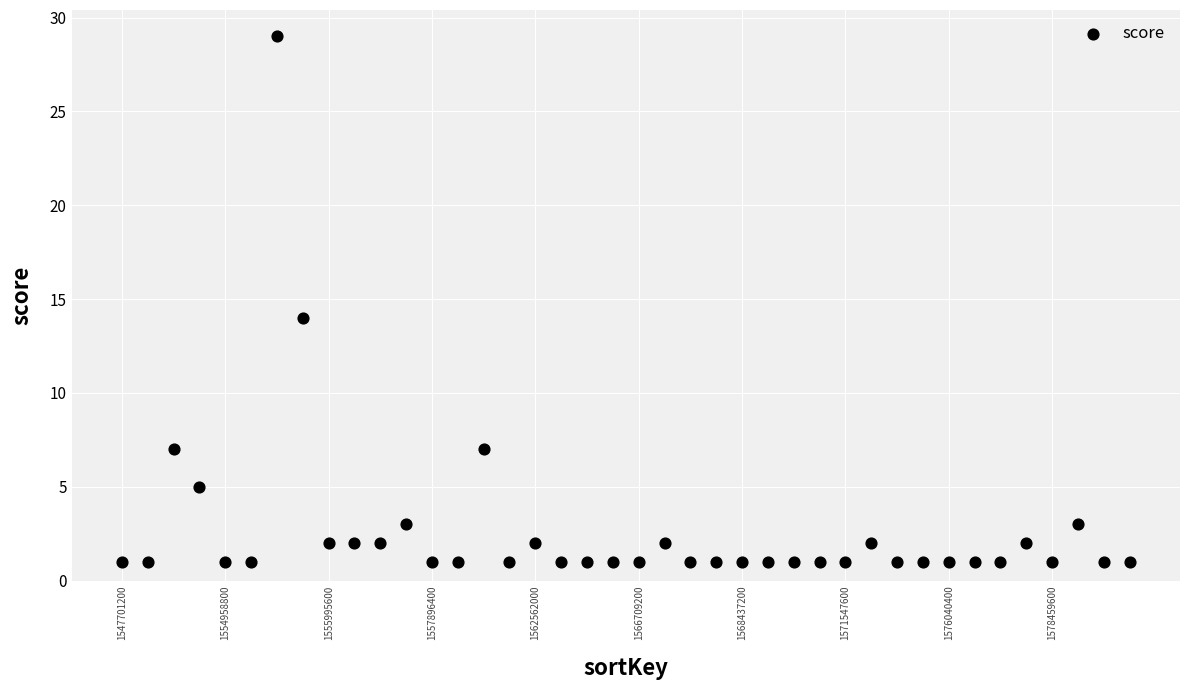

What Y value in the scatter plot is closest to 15?

14